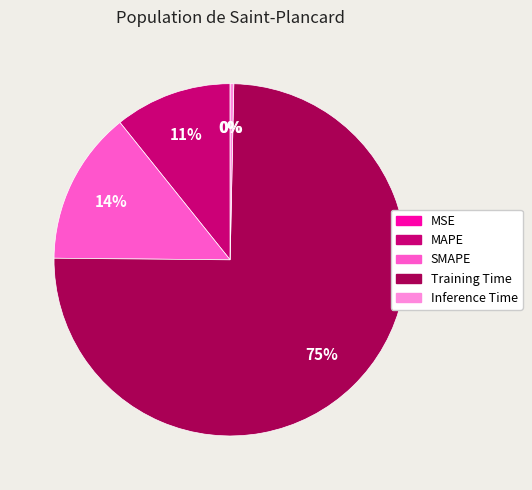

The SMAPE slice represents 21% of the pie. True or false?

False